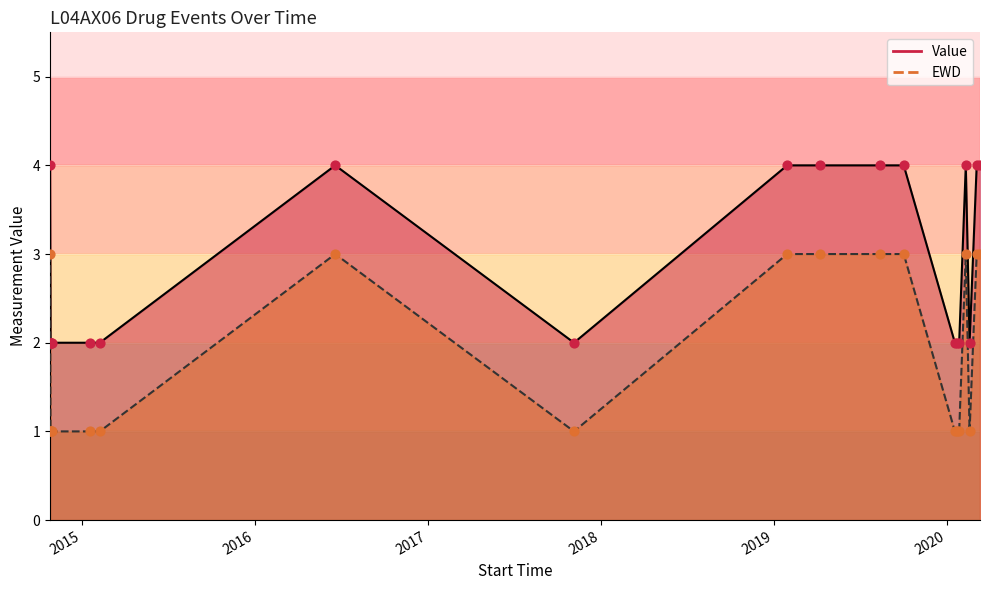

At which category is the sum across all series the highest?

2019-01-29